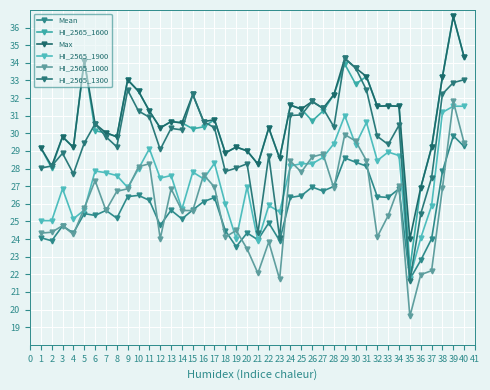

After their last crossing, which series has the higher values: Mean or HI_2565_1300?

HI_2565_1300